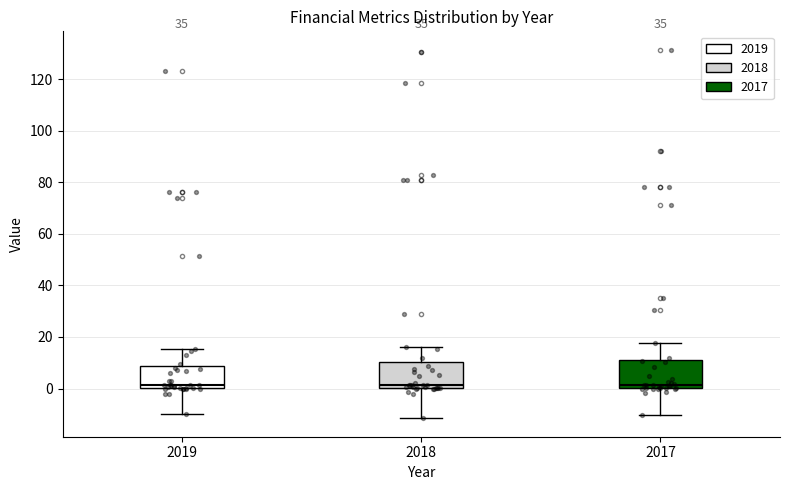

Where is the upper edge of the box at x = 2018 on the y-axis? The values are not printed on the chart, so give them approximately, as read against the axis.

10